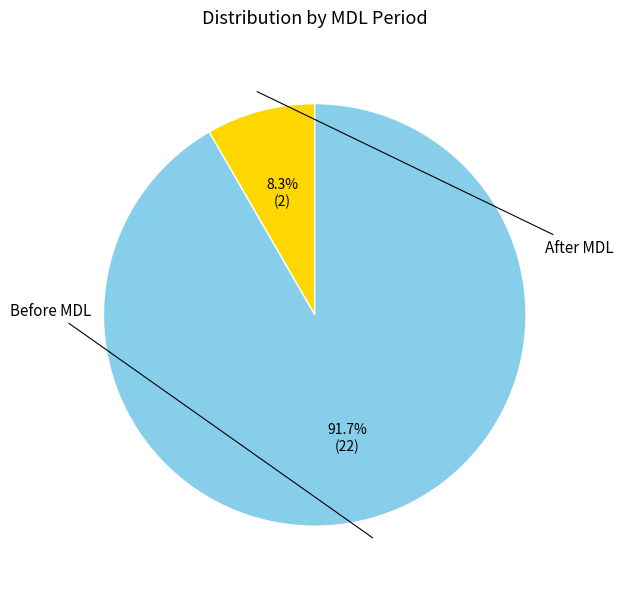

Does any single category account for the majority?

Yes